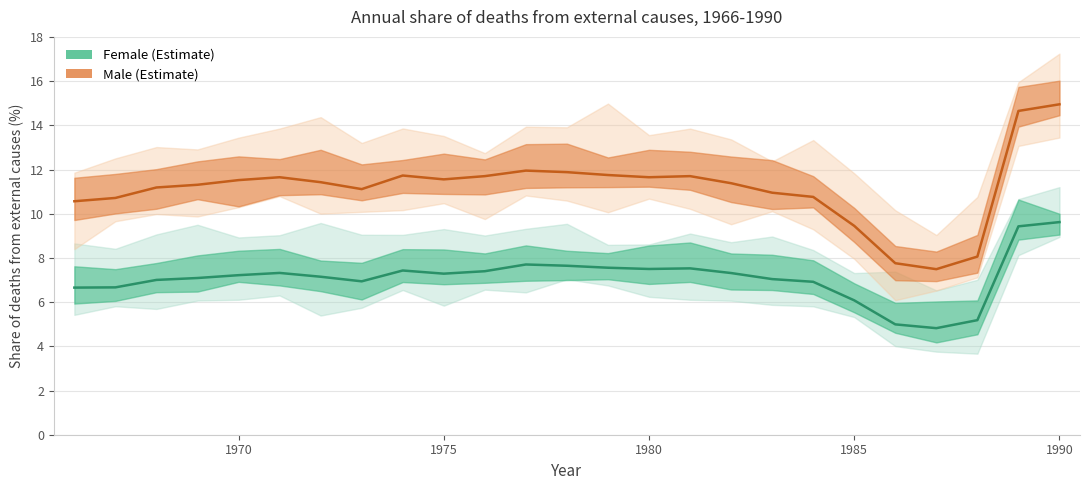

How many data points does each series have?

25